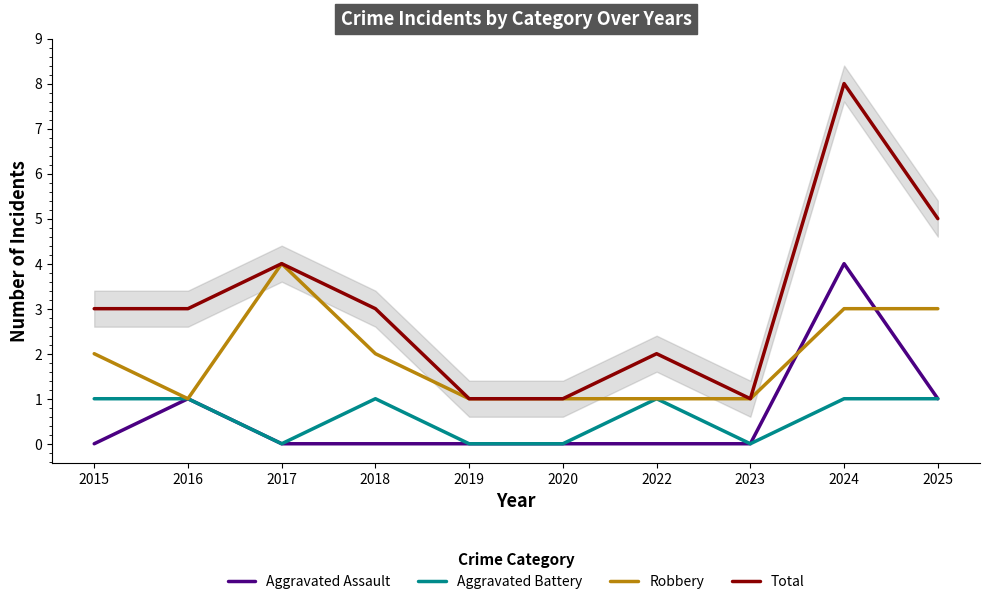

At which label is Aggravated Assault closest to 2?

2016